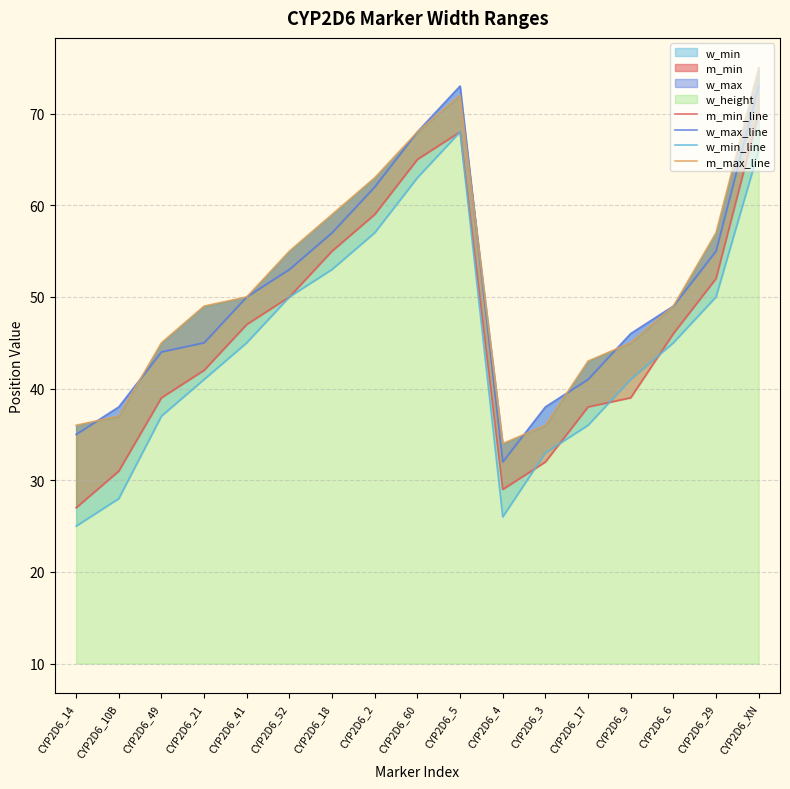

True or false: m_min_line has a value of 50 at CYP2D6_52.

True